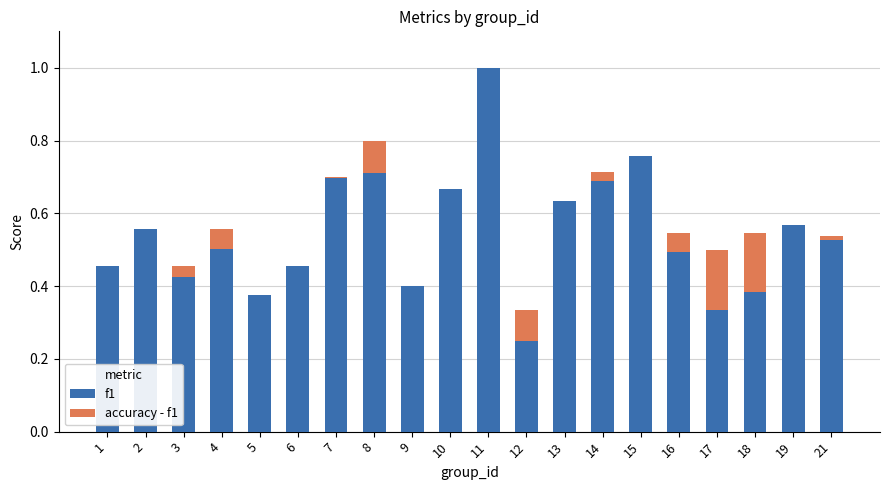

Where is f1 nearest to the value 0?

12